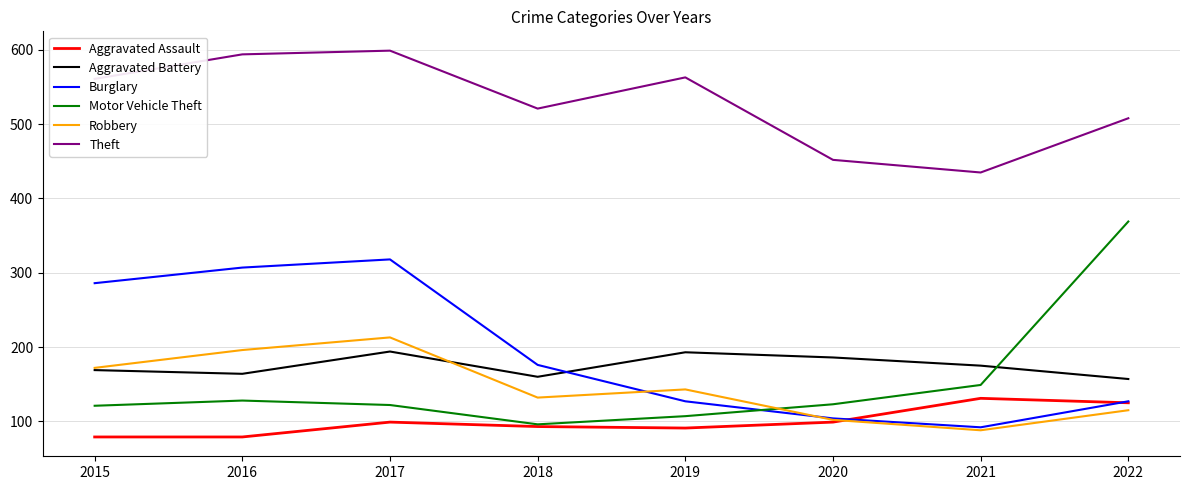

Which series has the largest total across all categories?

Theft